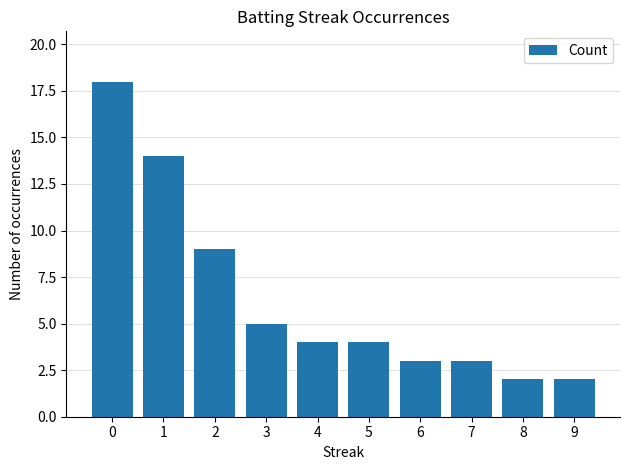

The value at 4 is 2. True or false?

False